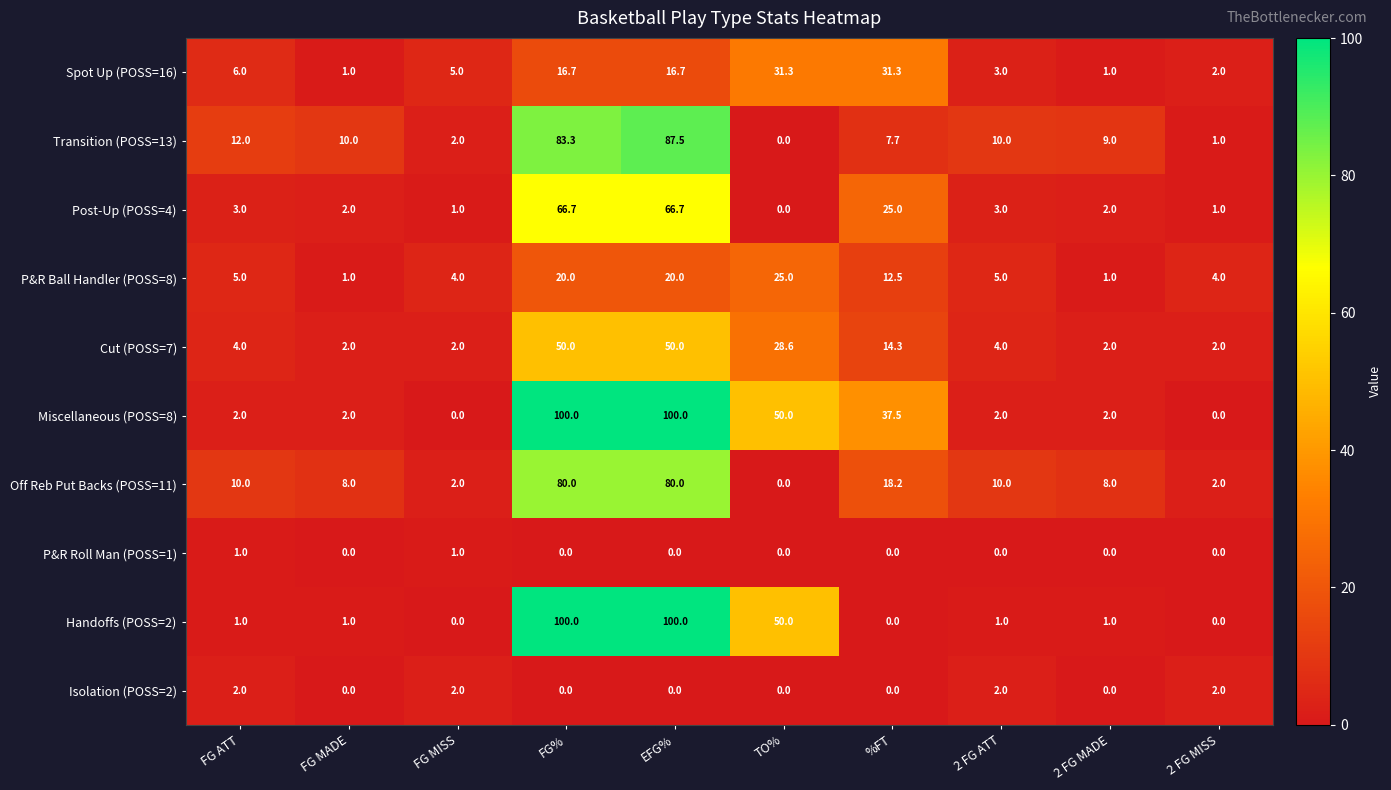

Which series has the largest total across all categories?

Miscellaneous (POSS=8)